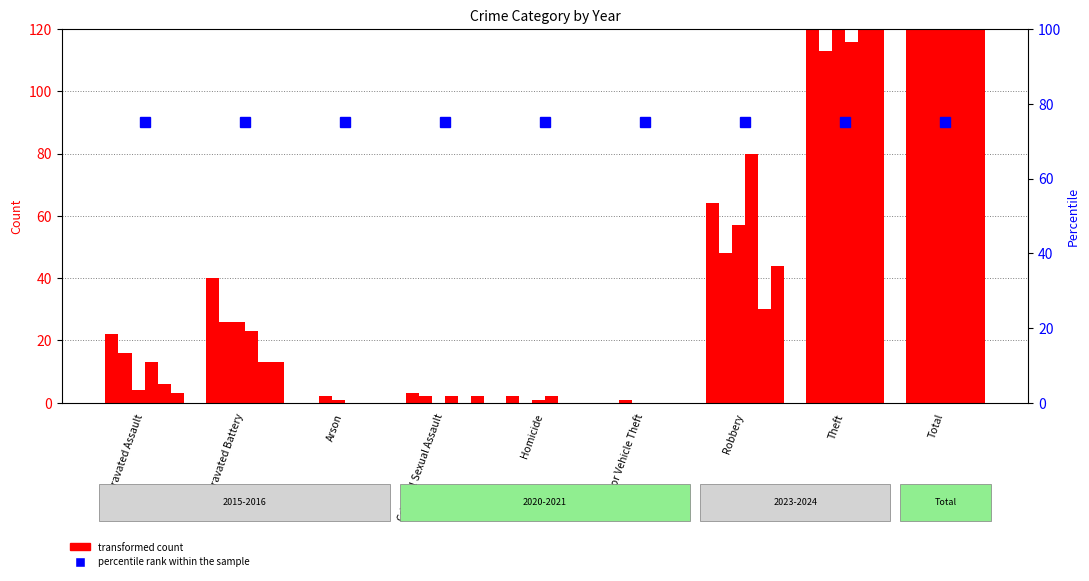

The 2023 series shows 19 at Aggravated Battery. True or false?

False